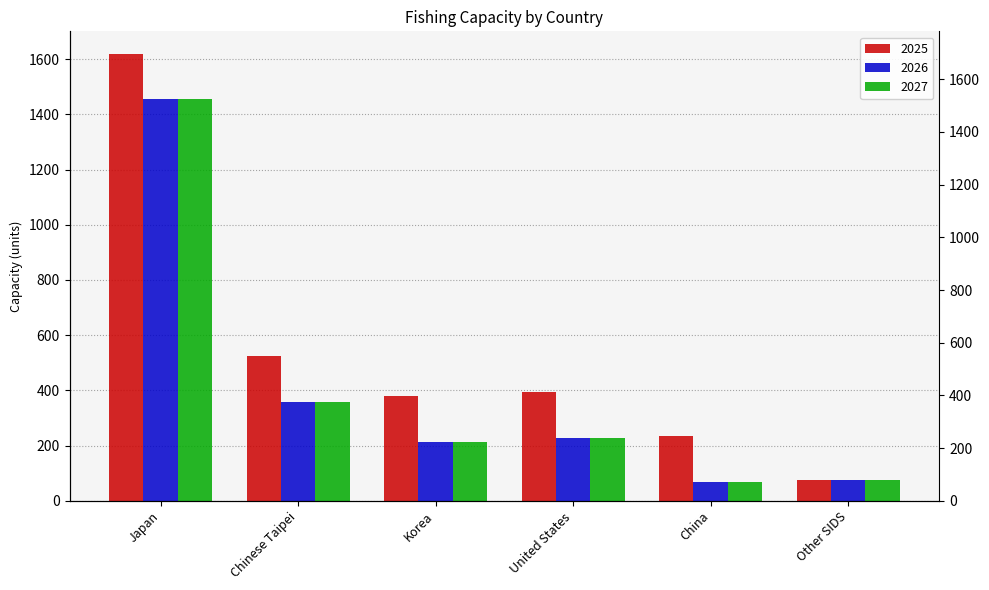

What is the smallest value displayed?

68.8